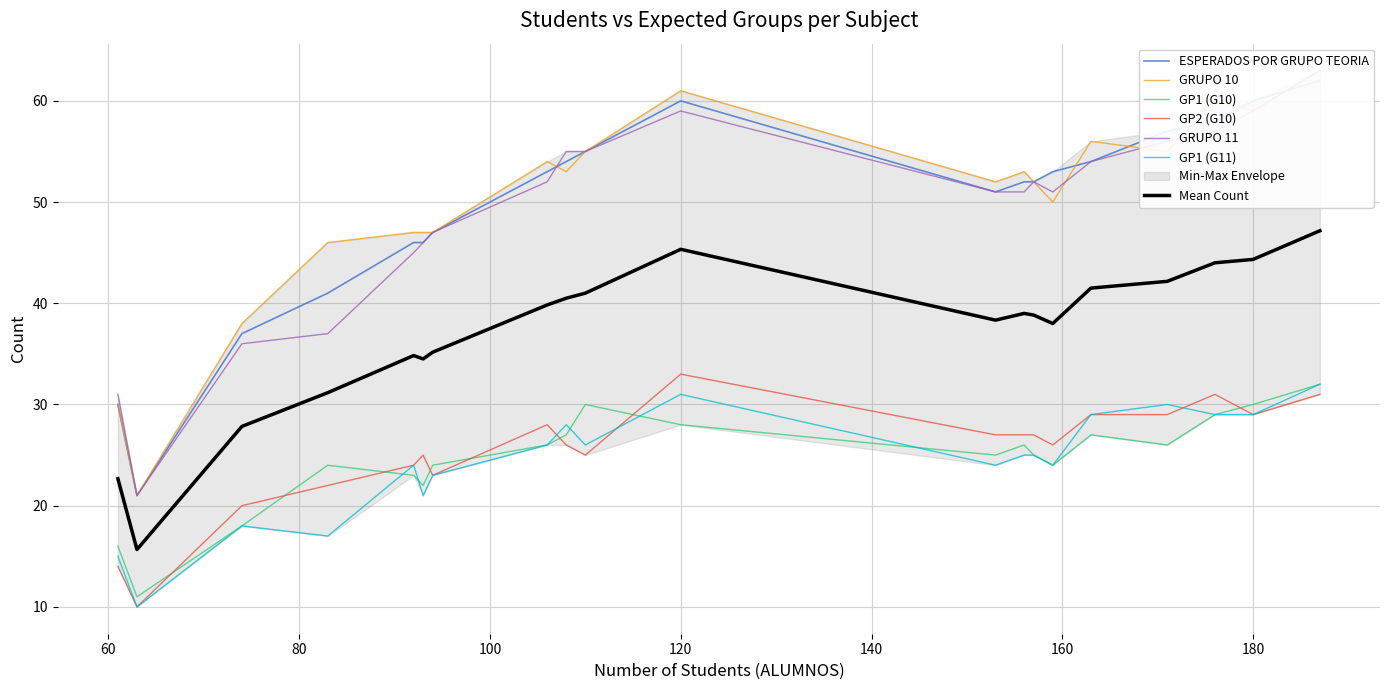

True or false: Mean Count and GP2 (G10) intersect in this chart.

False